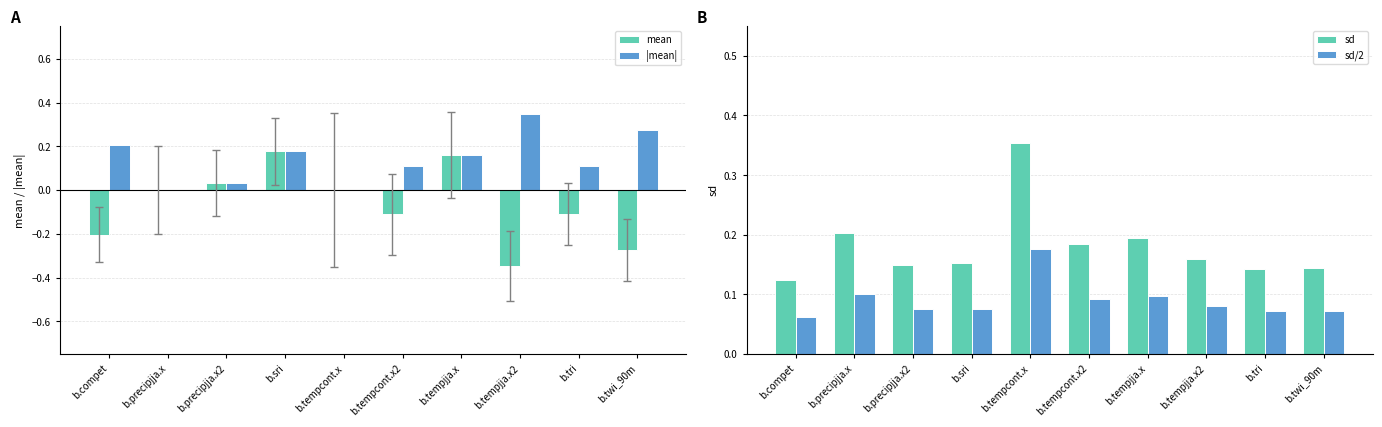

What are all the series names shown in the legend?

mean, |mean|, sd, sd/2